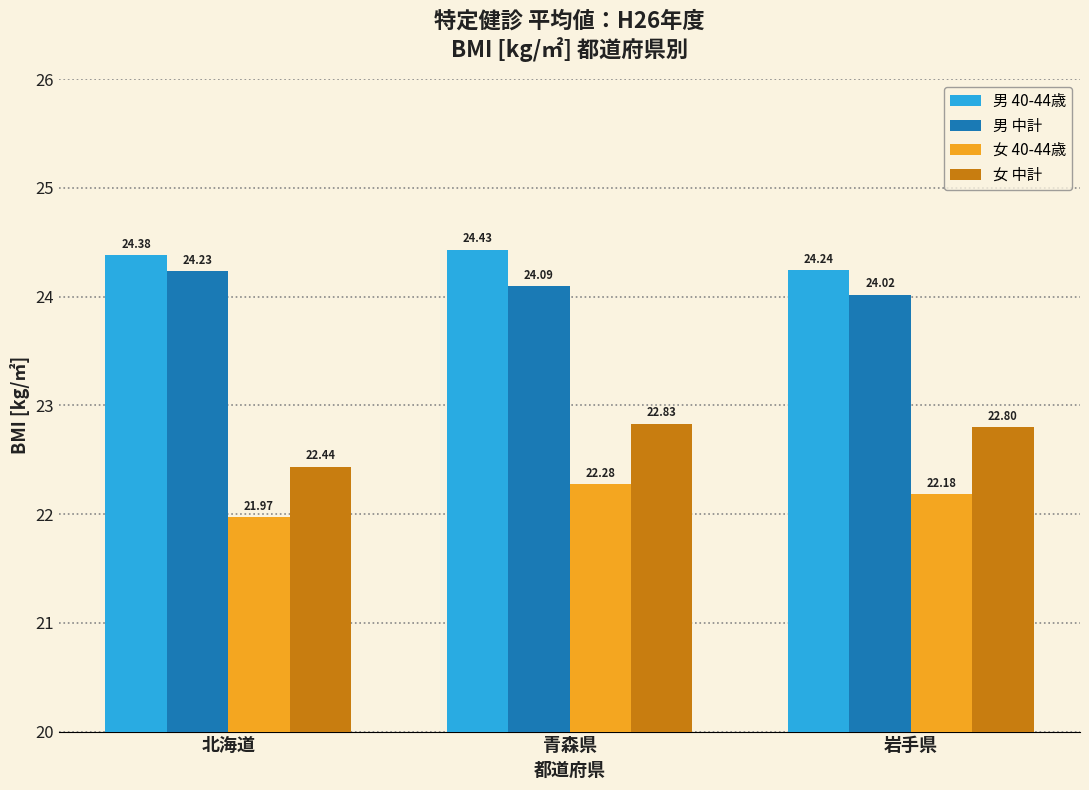

What is the total value across all series at 北海道?

93.0